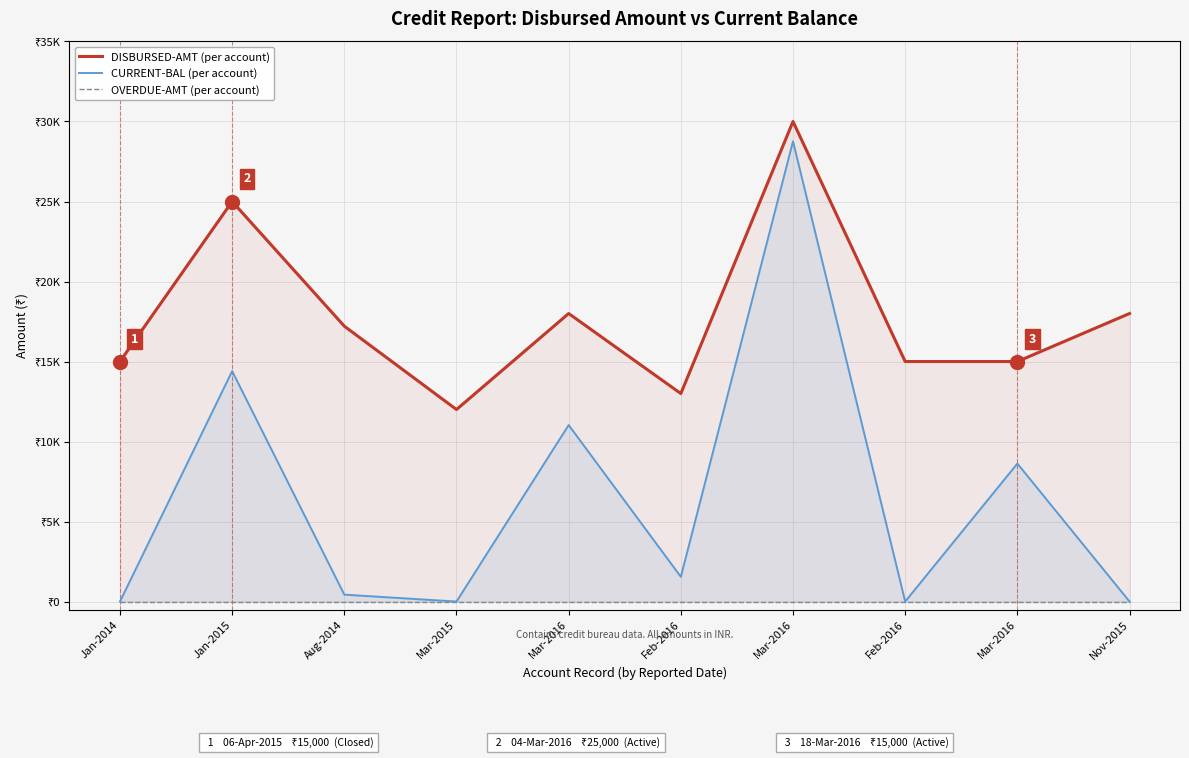

Which label corresponds to the smallest value in the chart?

Jan-2014